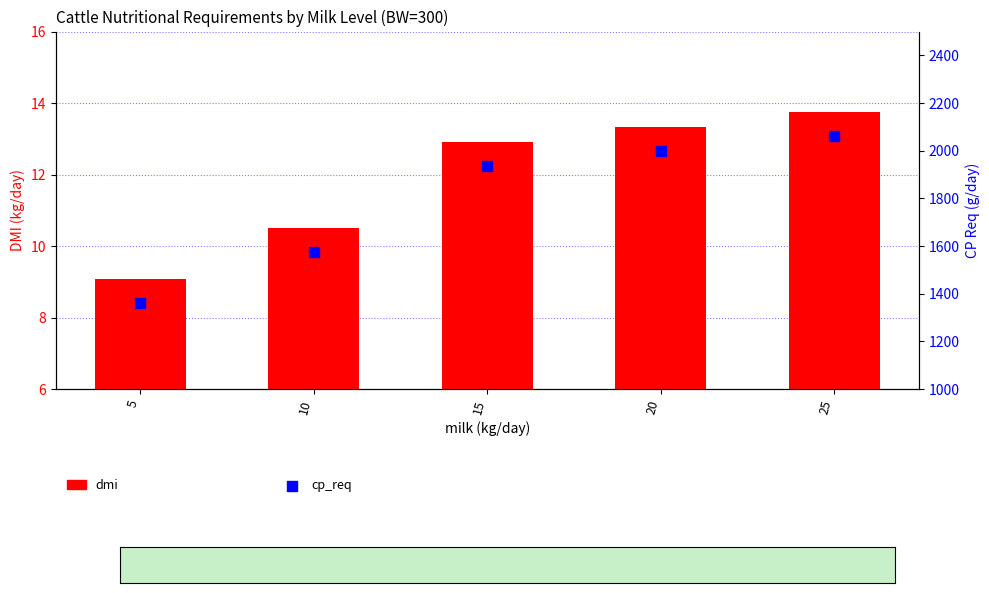

Is the value of dmi at 10 greater than the value of cp_req at 15?

No